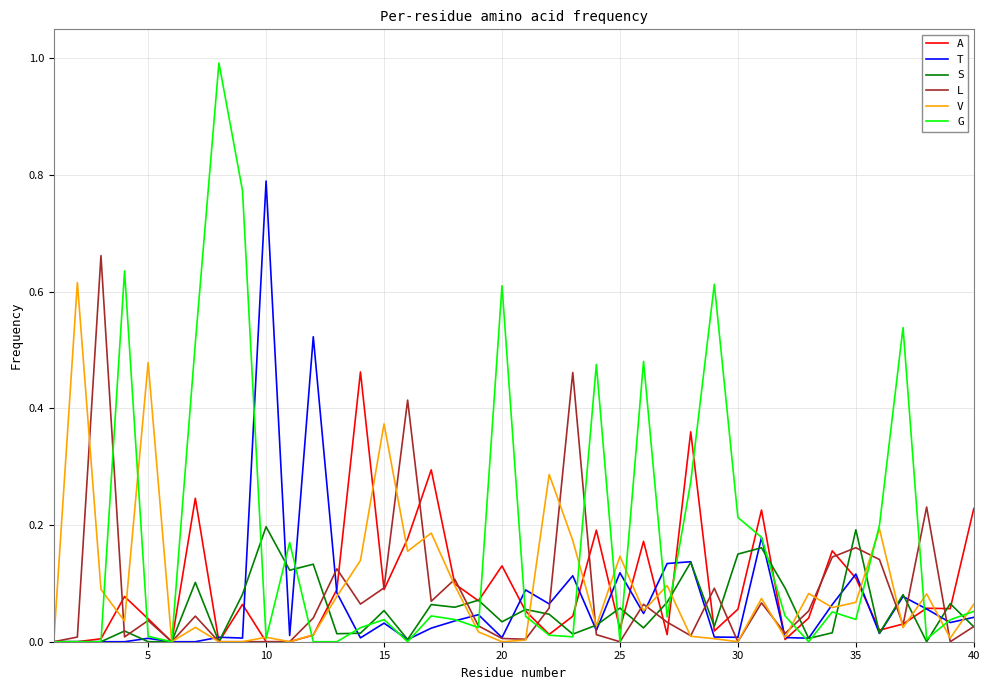

Which series has the largest range (max minus min)?

G